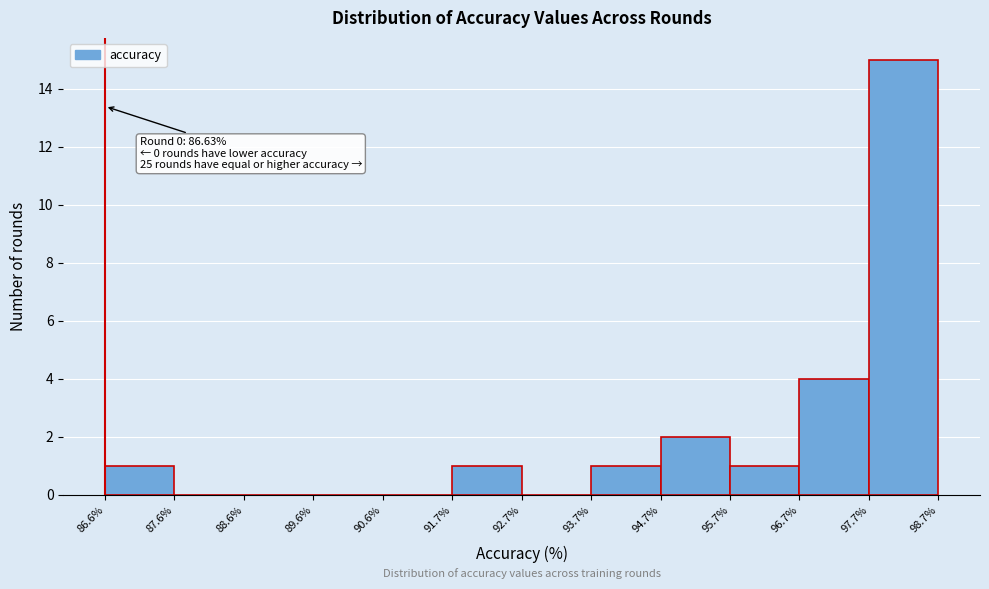

Over which range of the x-axis is the bar tallest?

97.7% to 98.7%